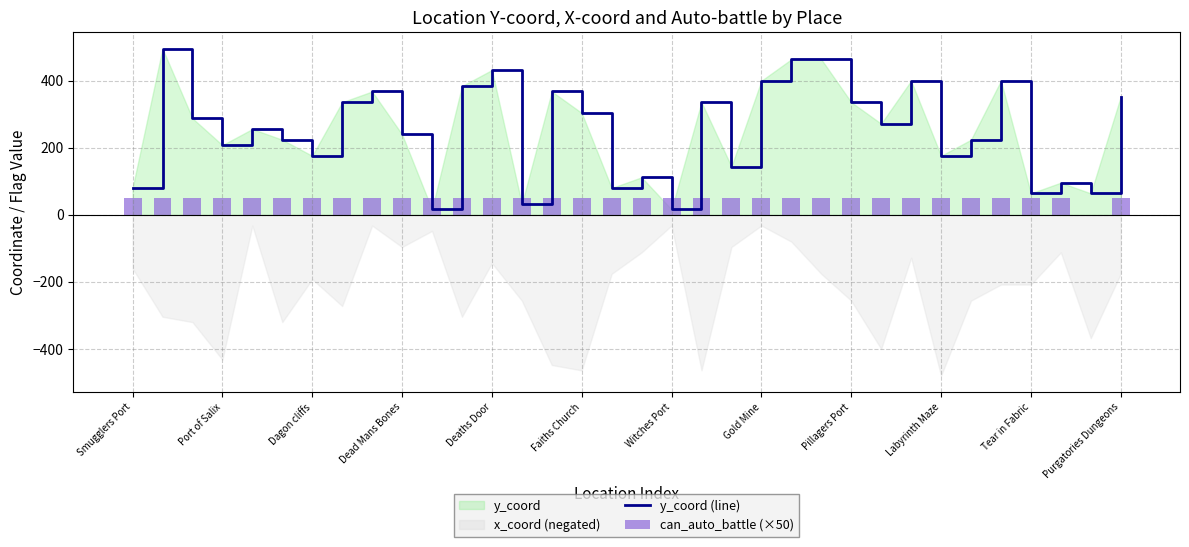

What position from the left is 28?

29